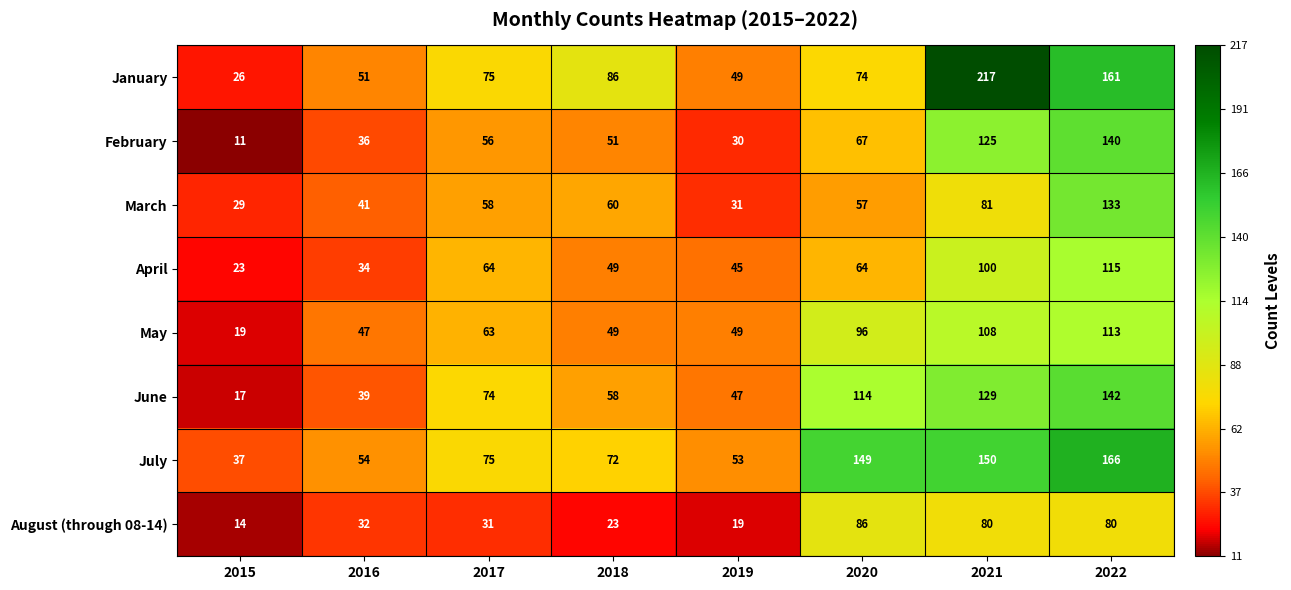

What is the total value across all series at 2017?

496